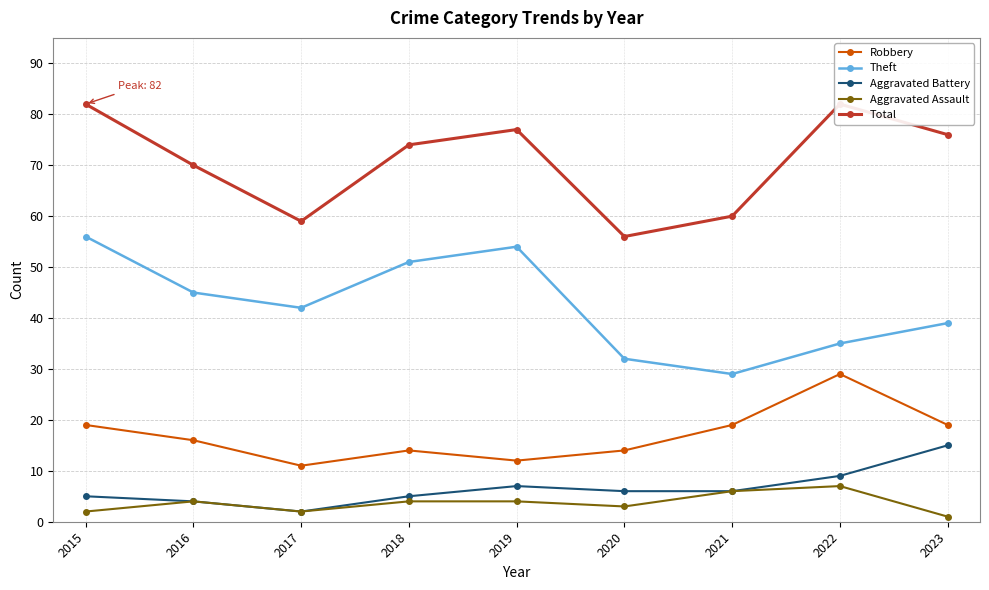

How many data points in Theft are less than 42?

4